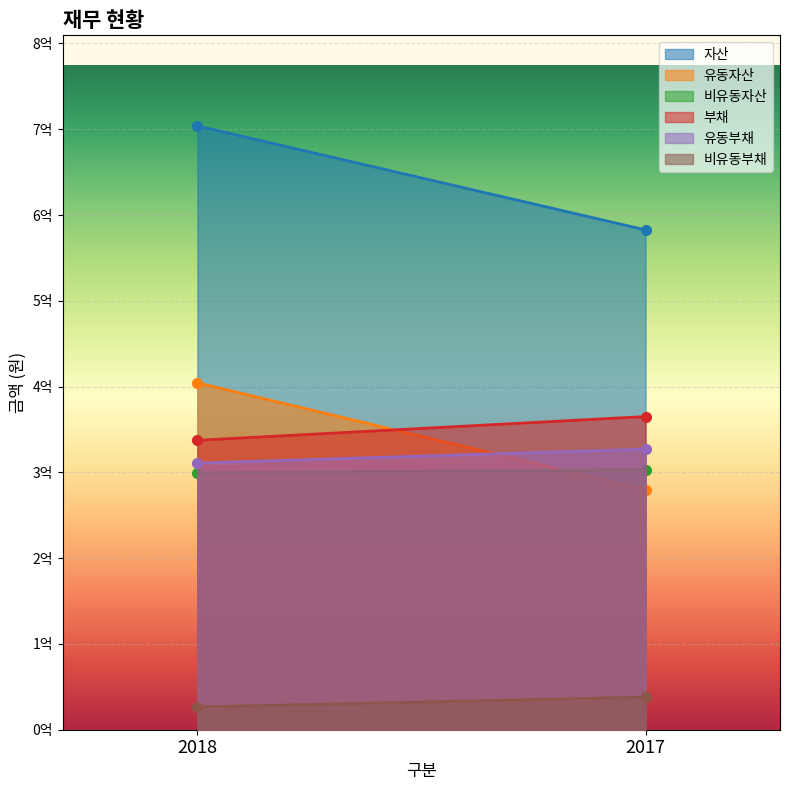

Which label corresponds to the smallest value in the chart?

2018